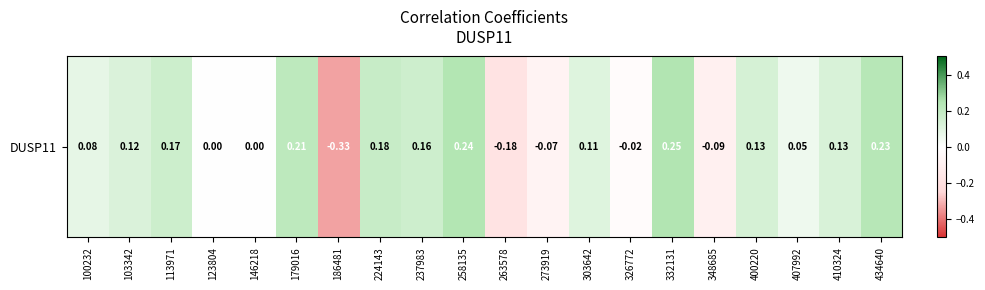

Count the number of values greater than 0.

15